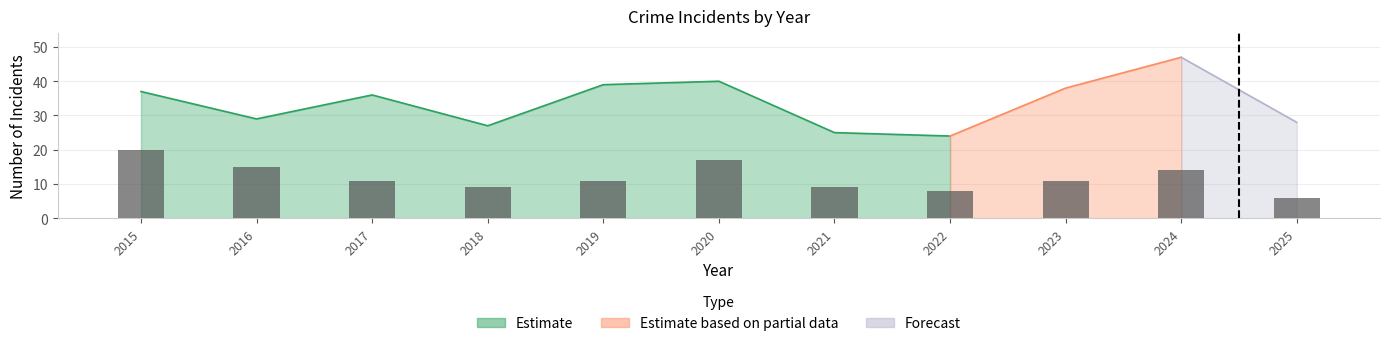

Rank the categories by value from highest to lowest.

2015, 2020, 2016, 2024, 2017, 2019, 2023, 2018, 2021, 2022, 2025